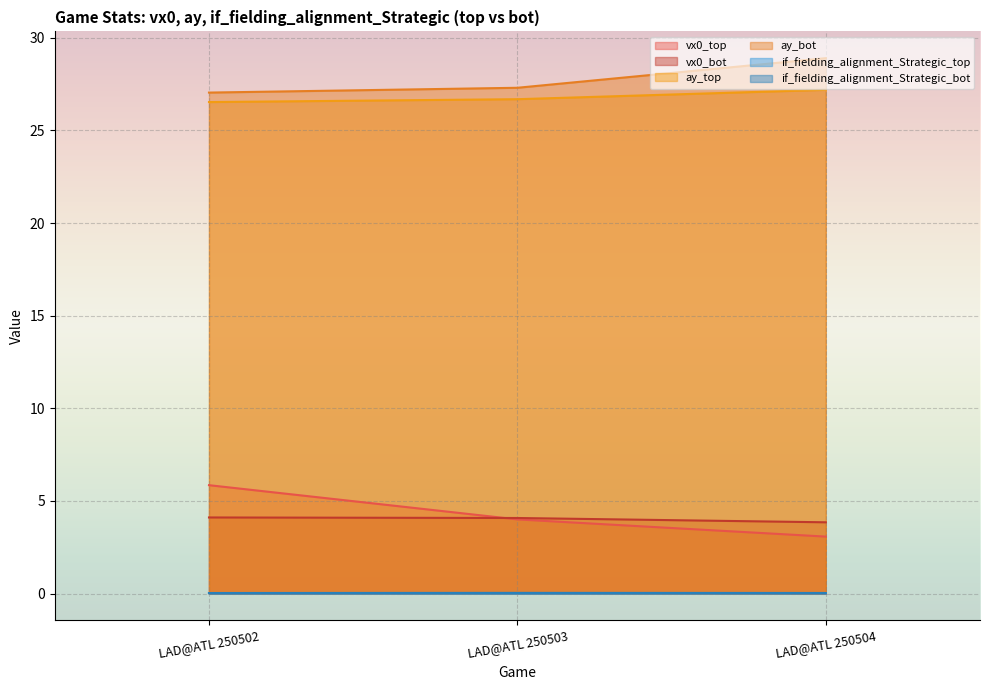

What is the difference between the highest and lowest values at LAD@ATL 250503?

27.3